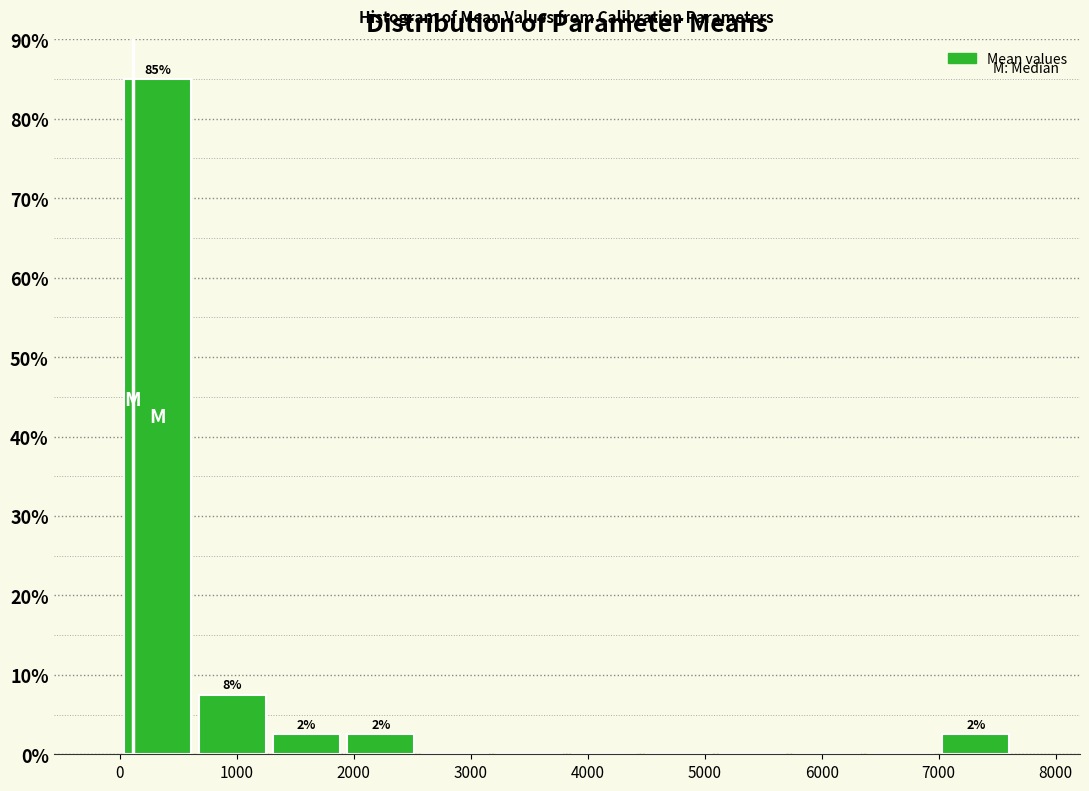

Over which range of the x-axis is the bar tallest?

0 to 600